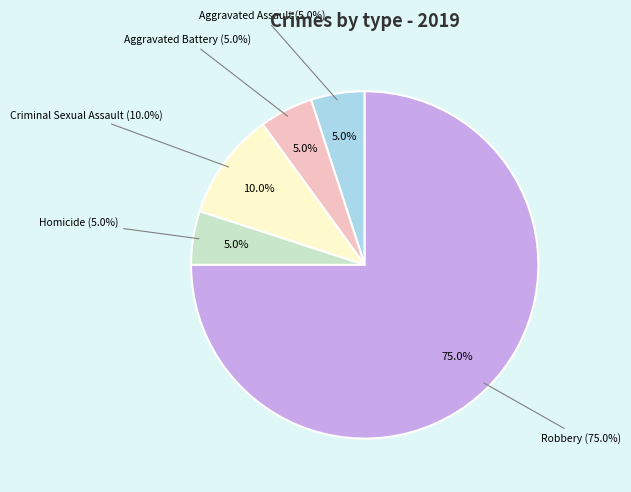

Is there any slice that represents more than half of the pie?

Yes